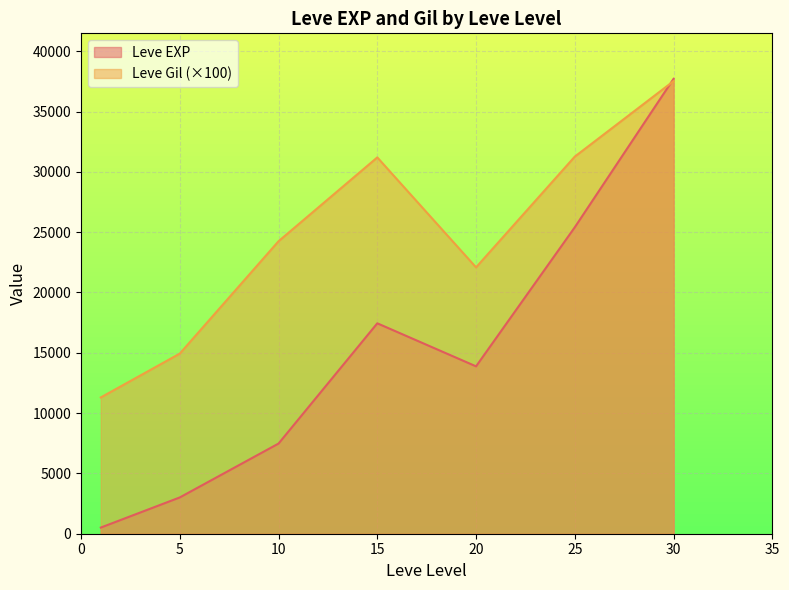

Which series has the widest spread of values?

Leve EXP